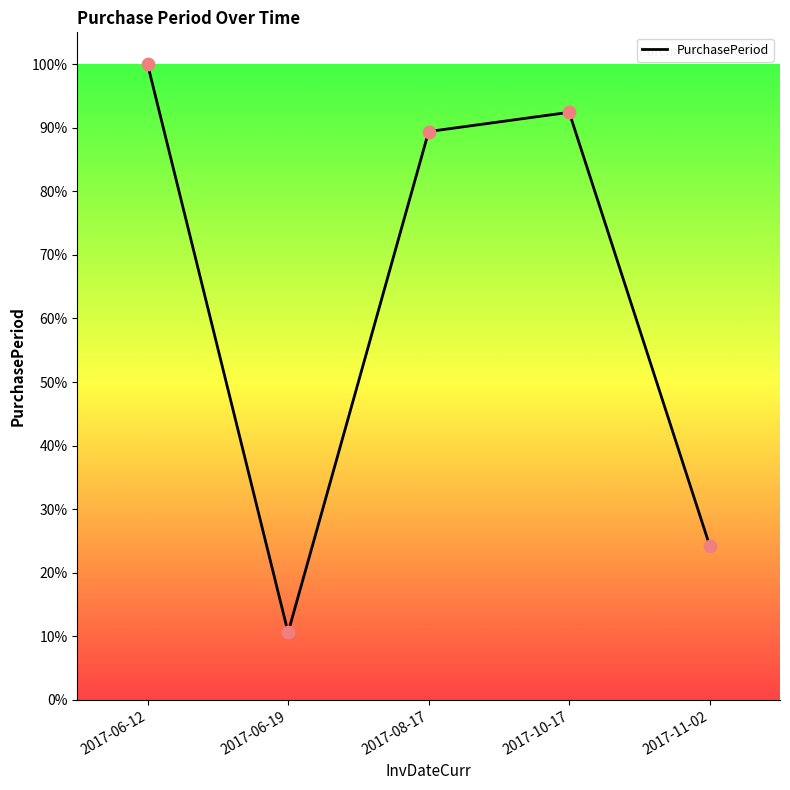

What is the ratio of the value at 2017-06-19 to the value at 2017-08-17?

0.1